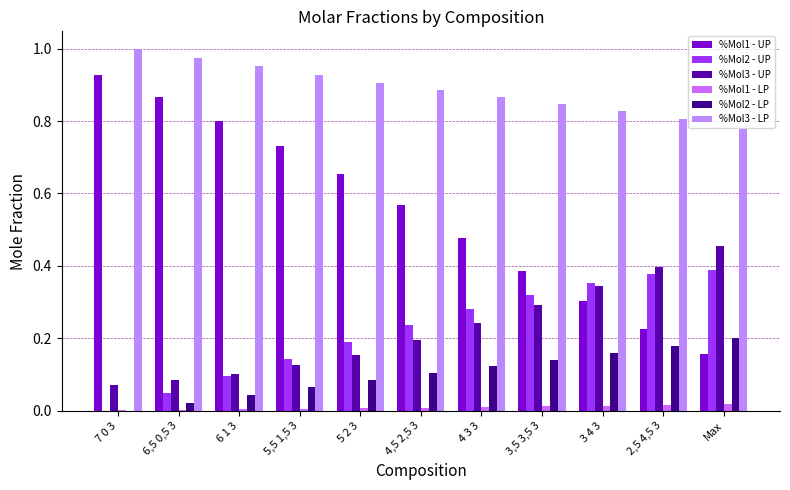

At which category is the sum across all series the highest?

5,5 1,5 3